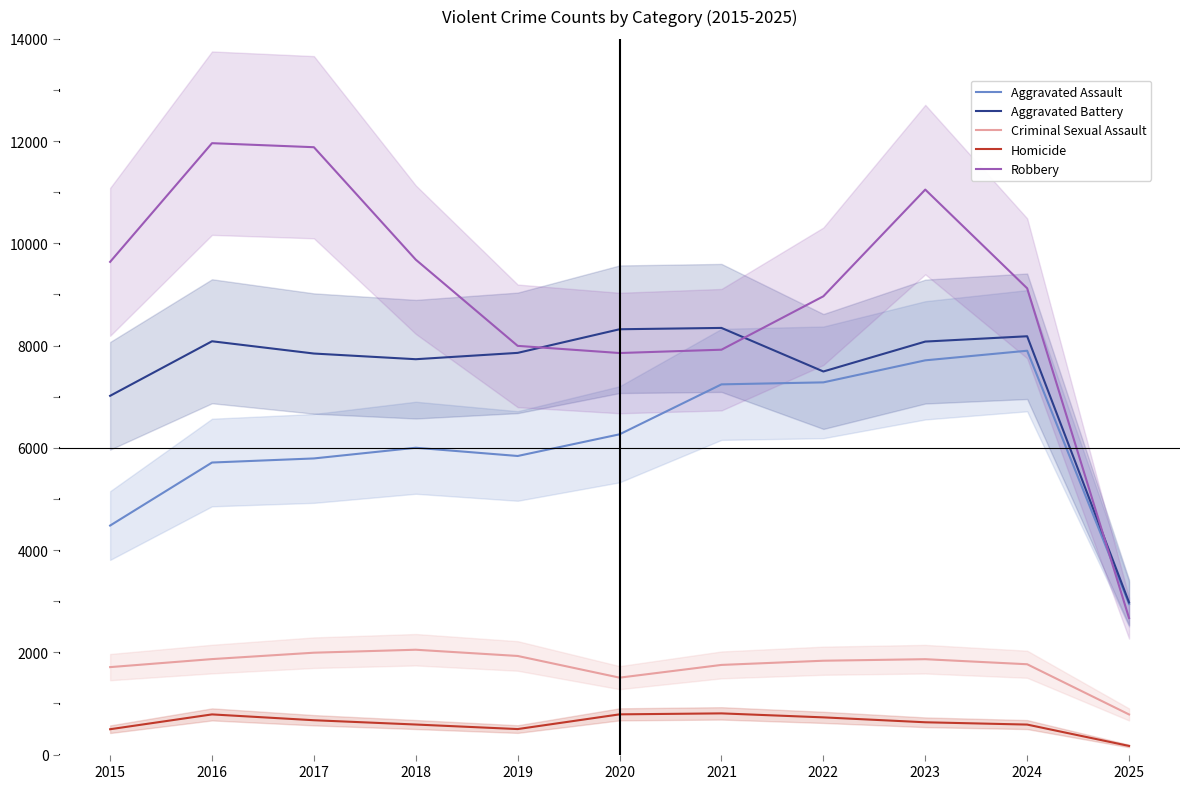

Rank the series at 2021 from highest to lowest value.

Aggravated Battery, Robbery, Aggravated Assault, Criminal Sexual Assault, Homicide